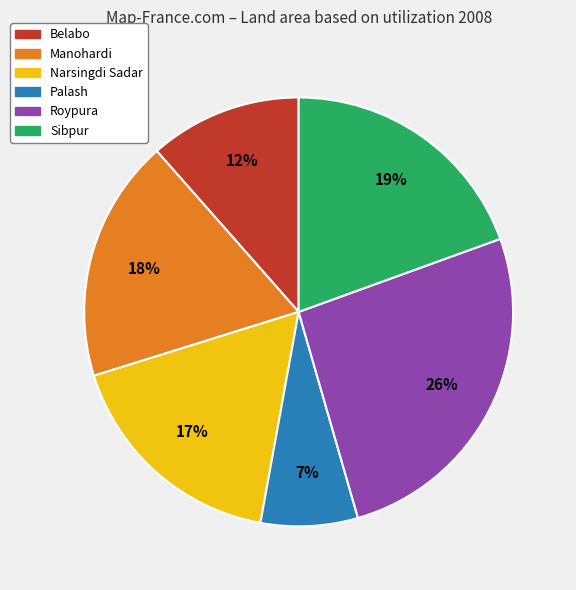

Is Roypura the majority of the pie?

No